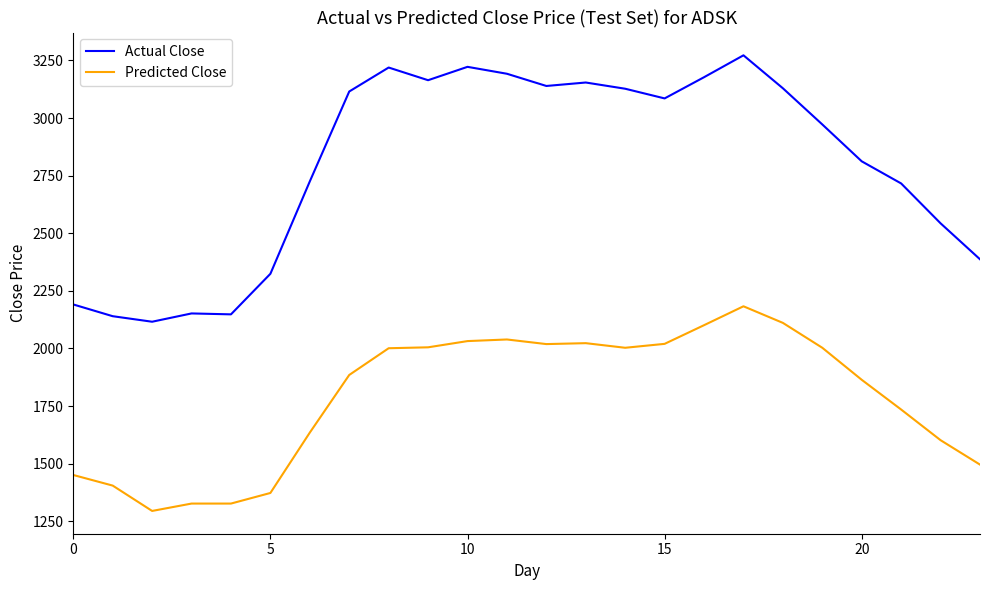

Rank the series by their average value, from highest to lowest.

Actual Close, Predicted Close